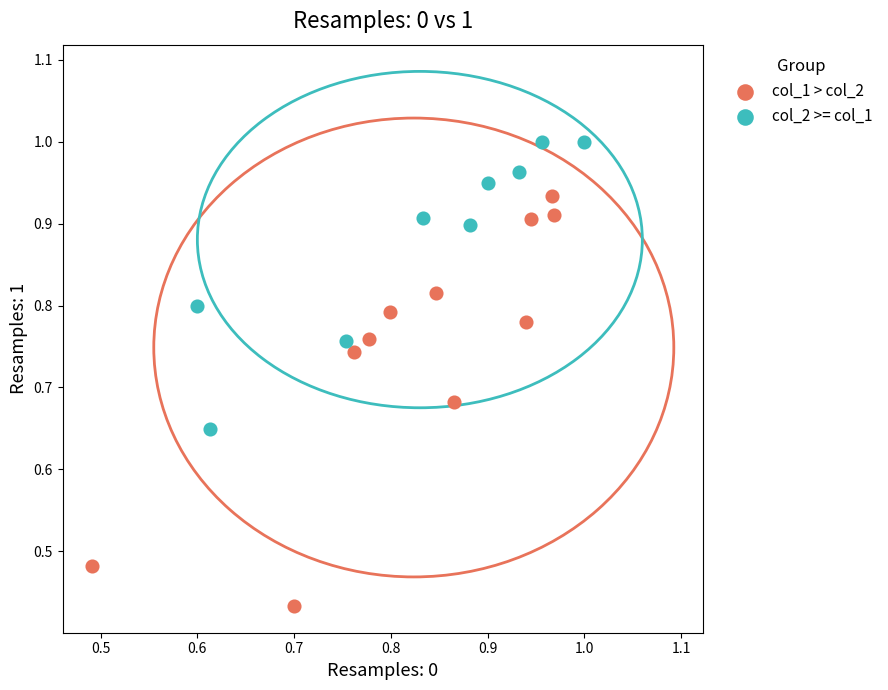

Which series reaches the maximum Y coordinate?

col_2 >= col_1